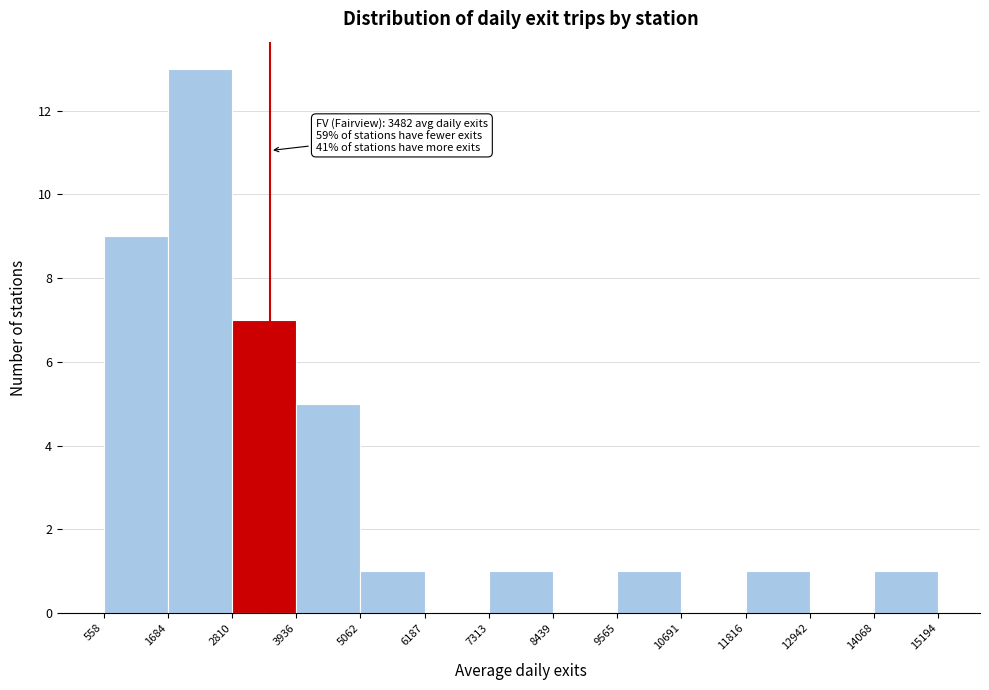

Which range on the x-axis has the tallest bar?

1684 to 2810